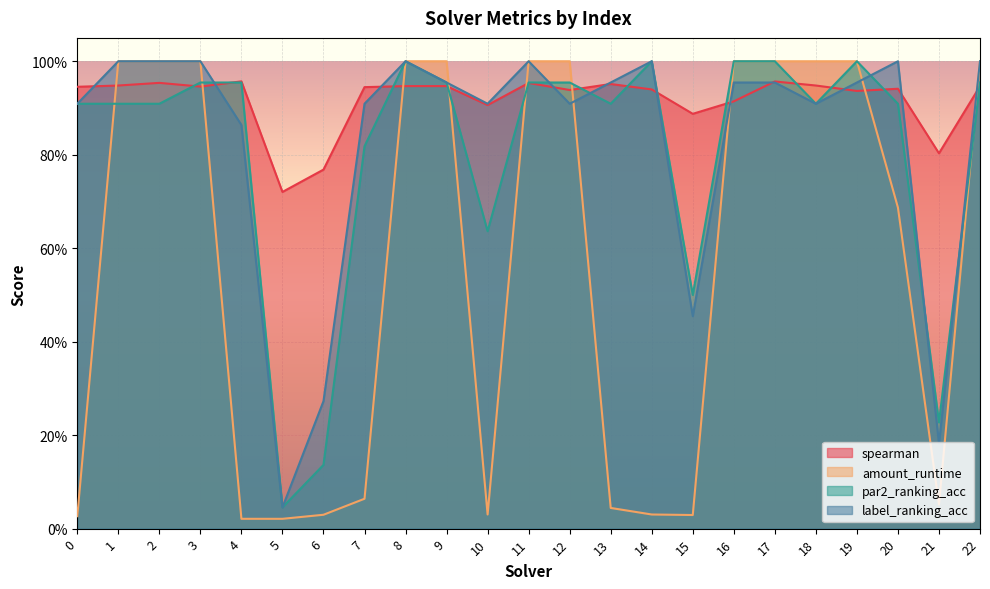

What is the value of the par2_ranking_acc point at the 12th from the left?

1.0